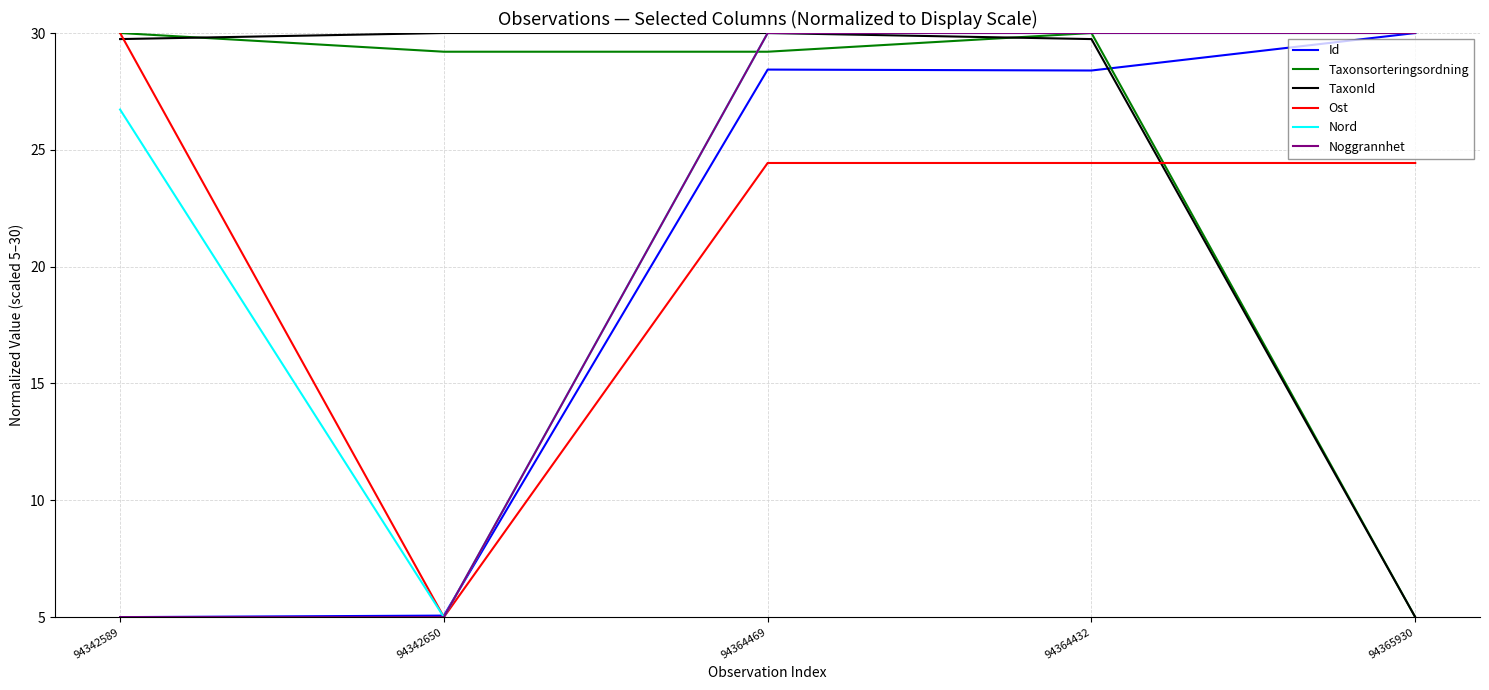

Between 94364469 and 94365930, which series saw the biggest shift?

TaxonId